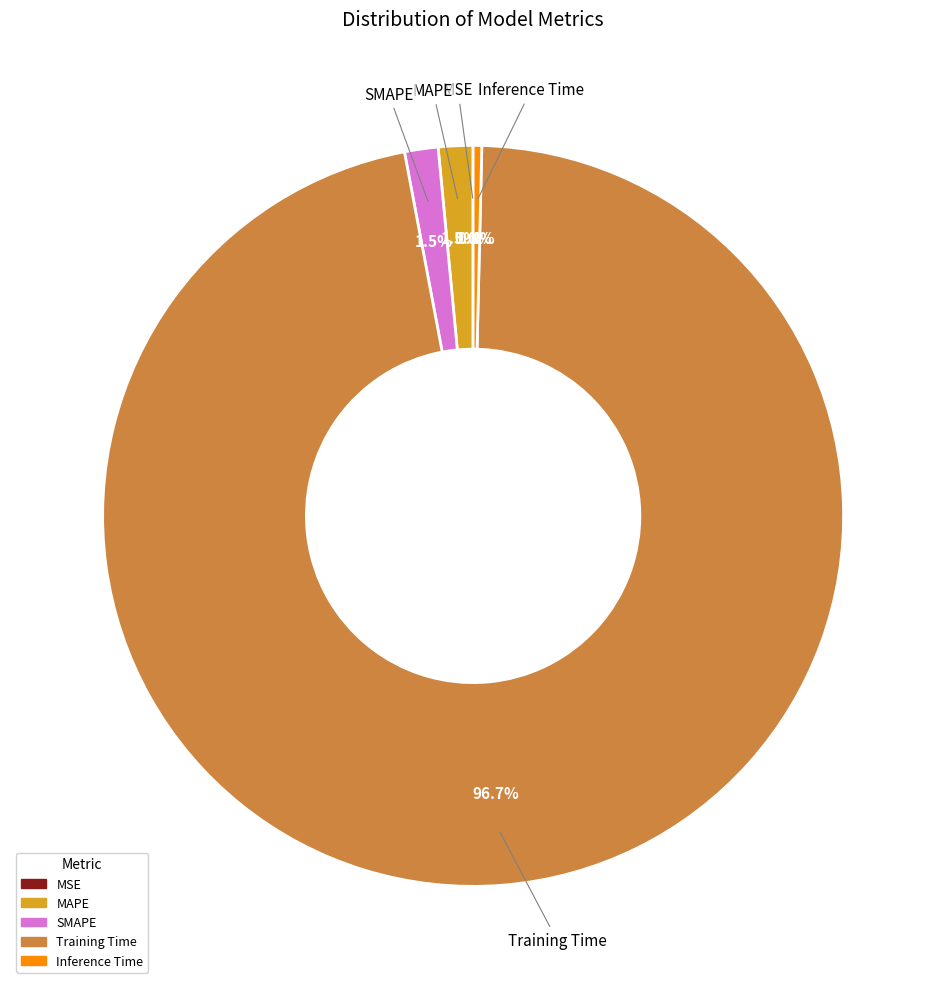

True or false: Inference Time accounts for 0% of the total.

True